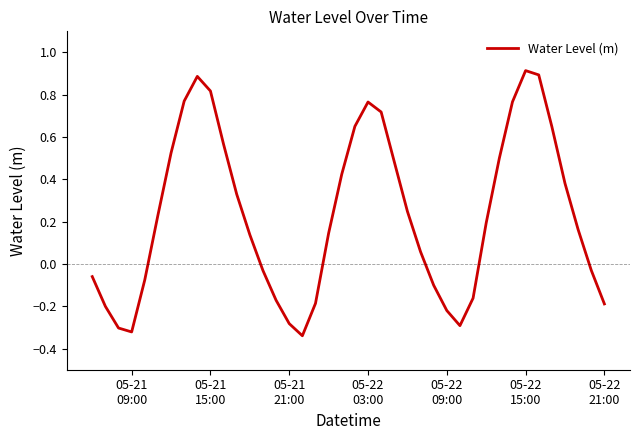

How many interior local peaks (higher than both neighbors) does the data have?

3